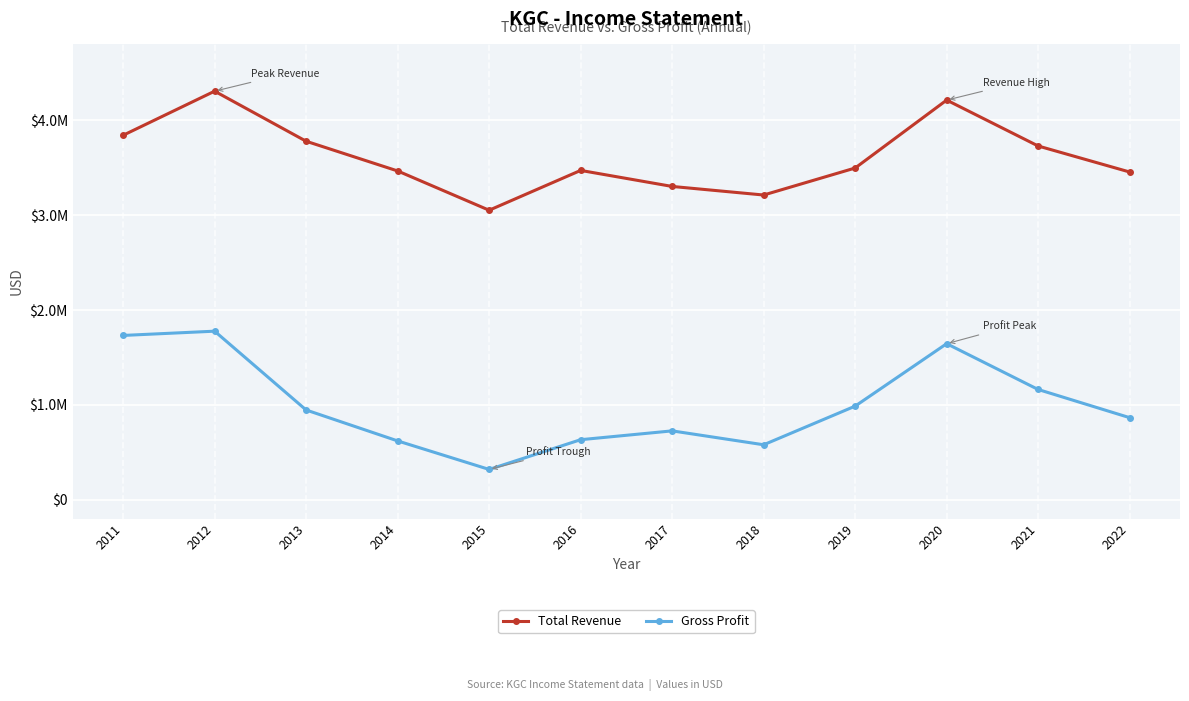

Between 2015 and 2019, which series saw the biggest shift?

Gross Profit